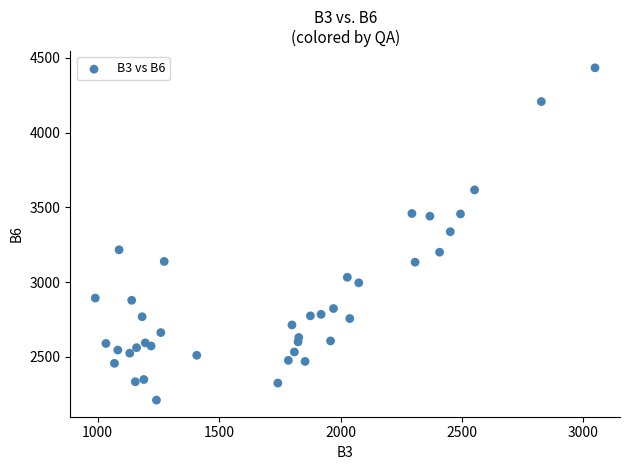

What is the range of X values (max minus min)?

2058